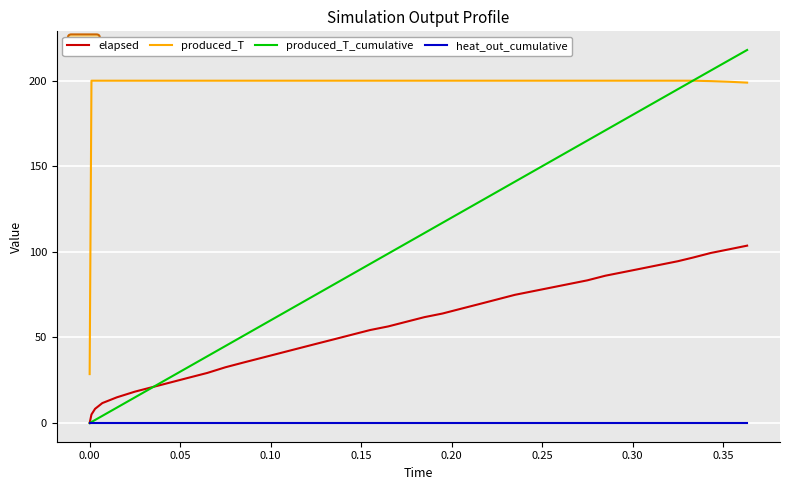

List the series in order of their overall mean, lowest first.

heat_out_cumulative, elapsed, produced_T_cumulative, produced_T